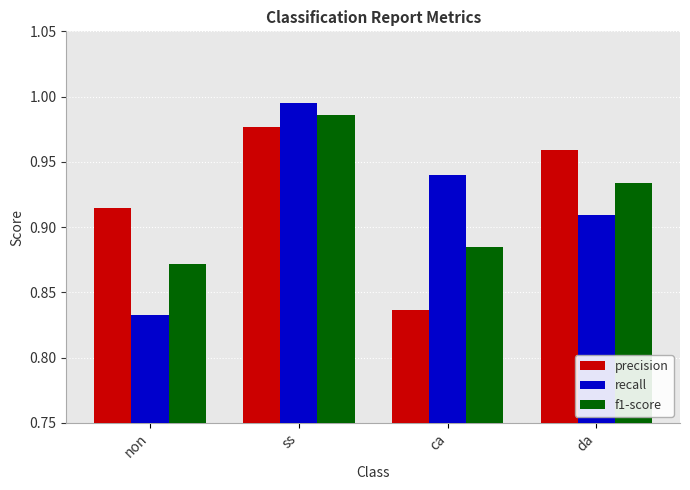

Is the value of f1-score at non greater than the value of recall at ss?

No